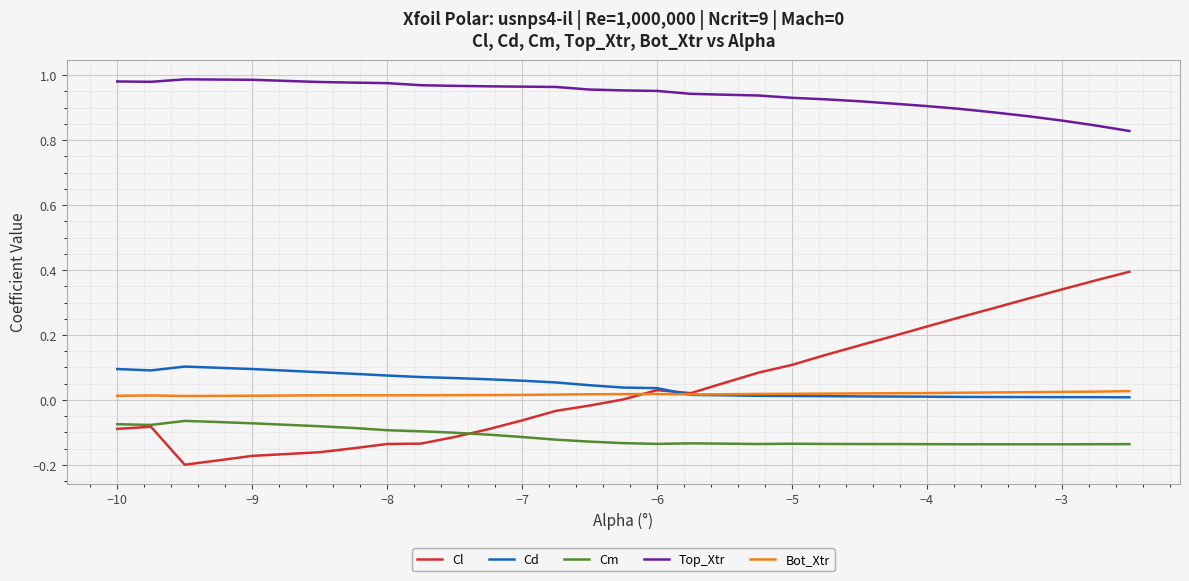

Is this an area chart (filled region under the line)?

No